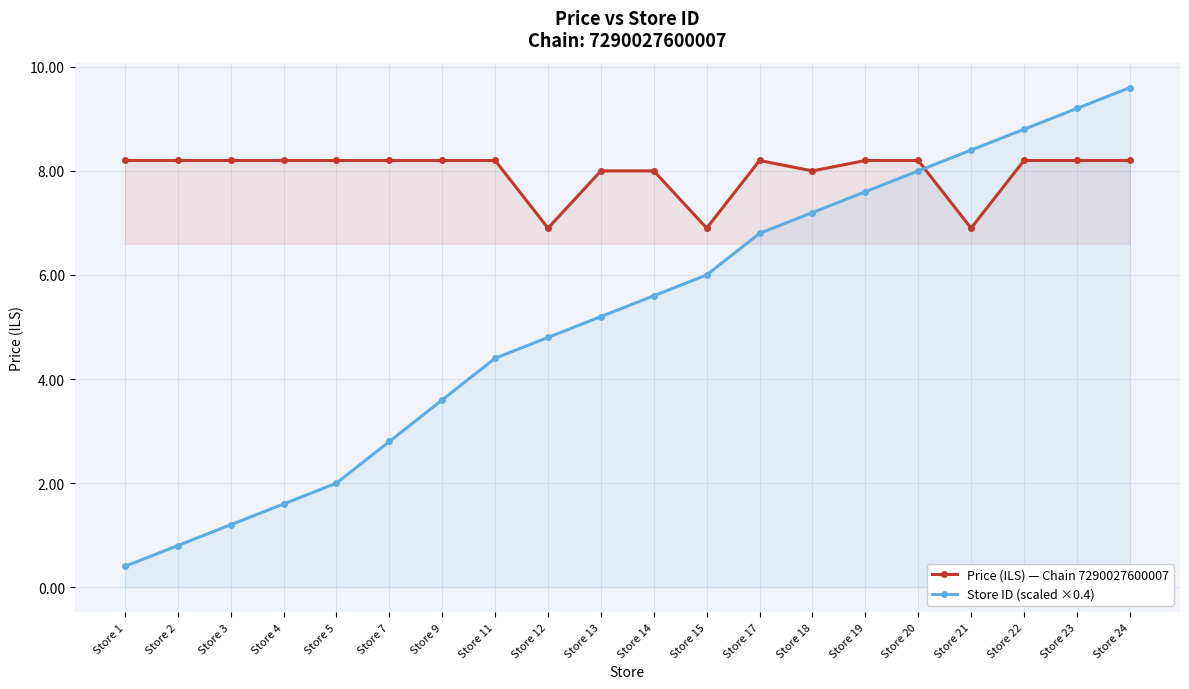

At Store 23, list the series in order from largest to smallest.

Store ID (scaled ×0.4), Price (ILS) — Chain 7290027600007